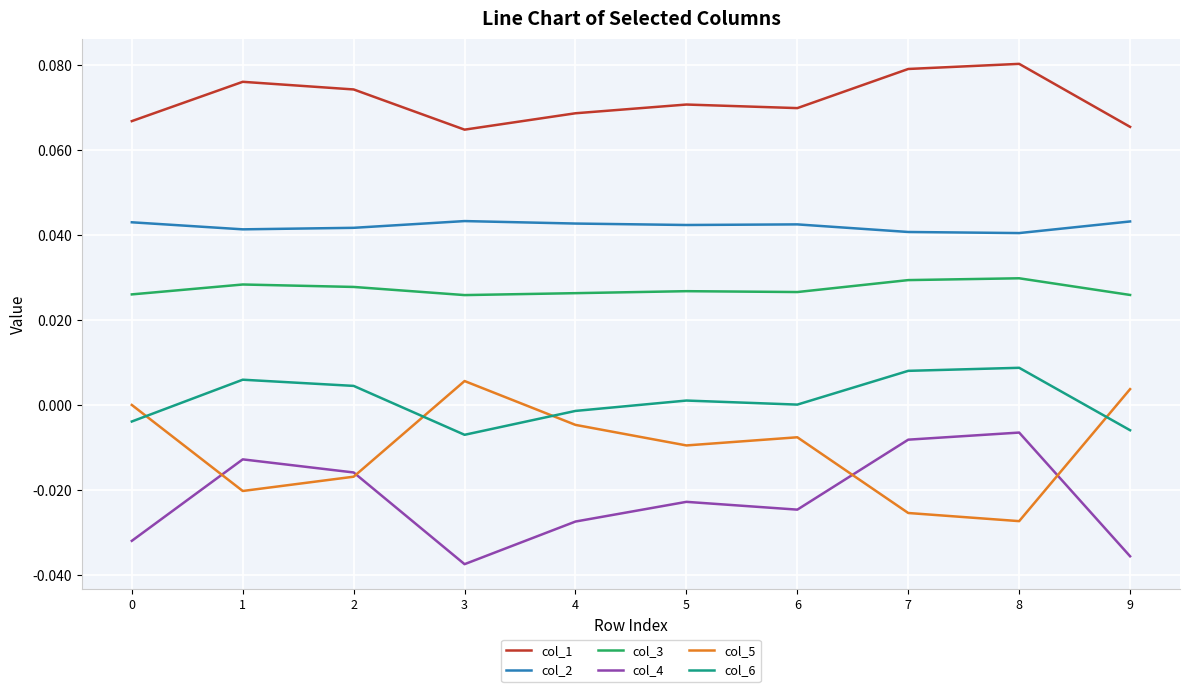

At which category does the chart reach its peak across all series?

8